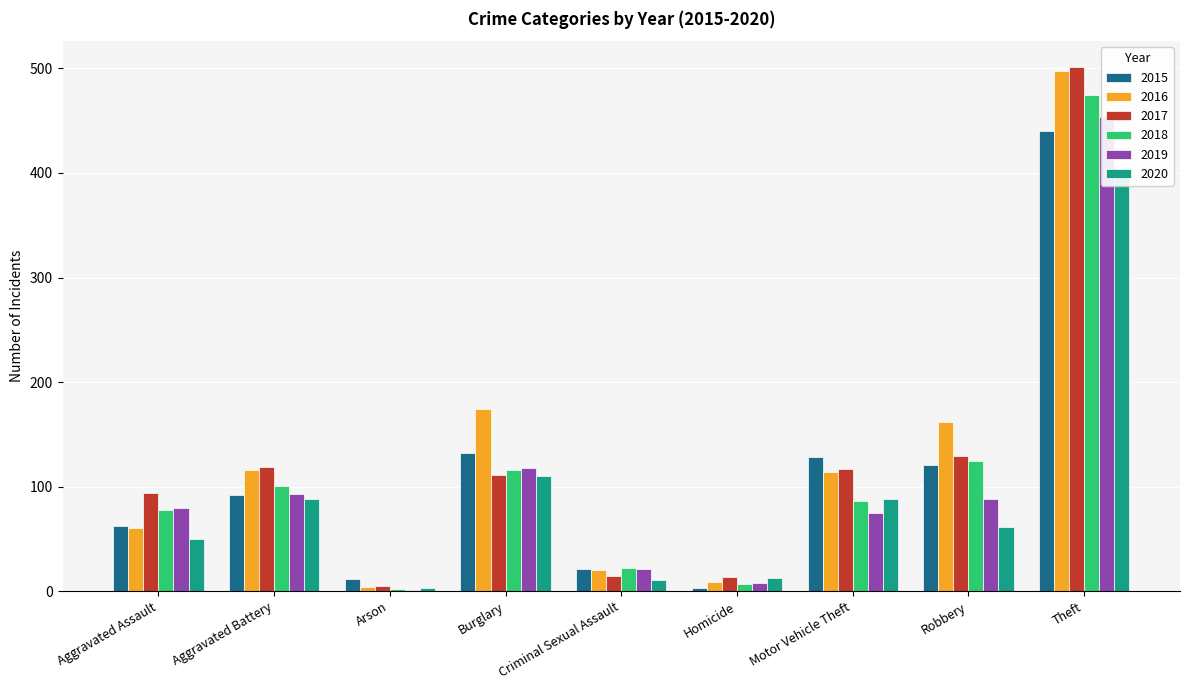

Is it true that 2017 equals 111 at Burglary?

True